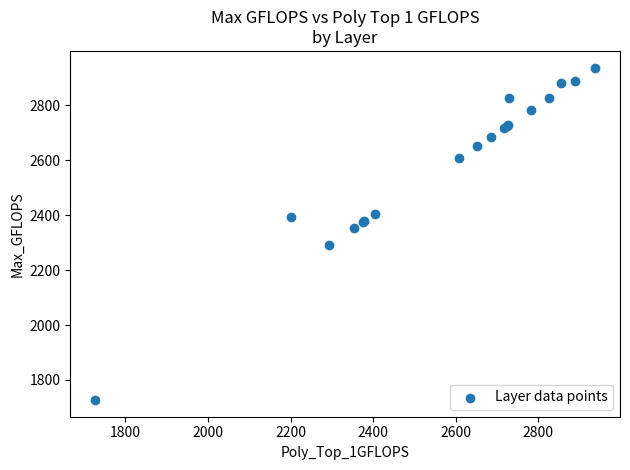

What Y value in the scatter plot is closest to 2332?

2354.9